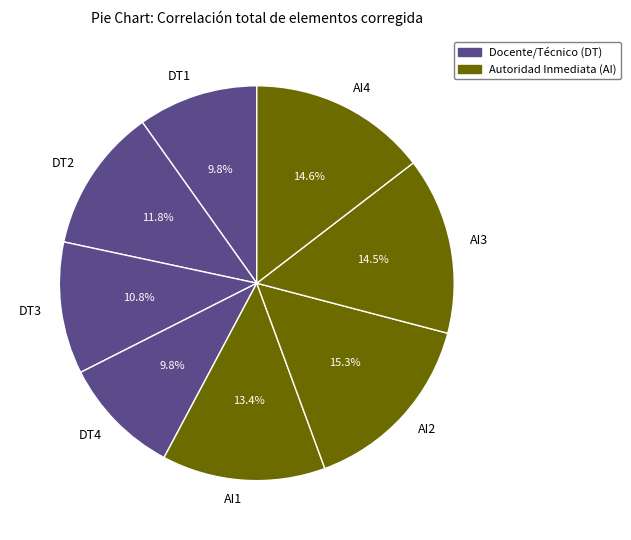

The AI4 slice represents 15% of the pie. True or false?

True